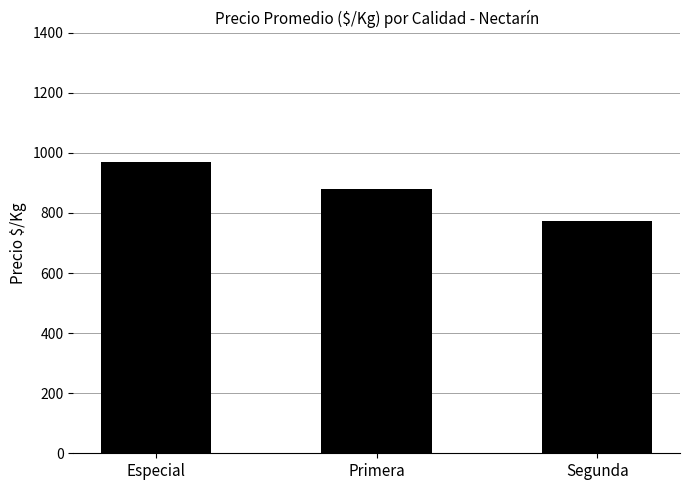

What is the difference between the values at Primera and Especial?

92